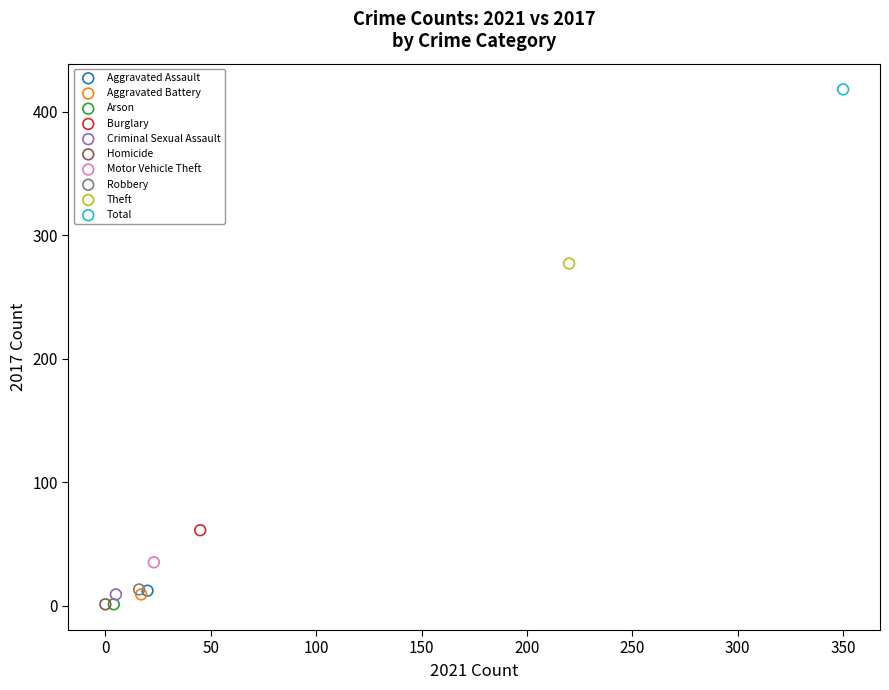

Which series contains the highest Y value?

Total